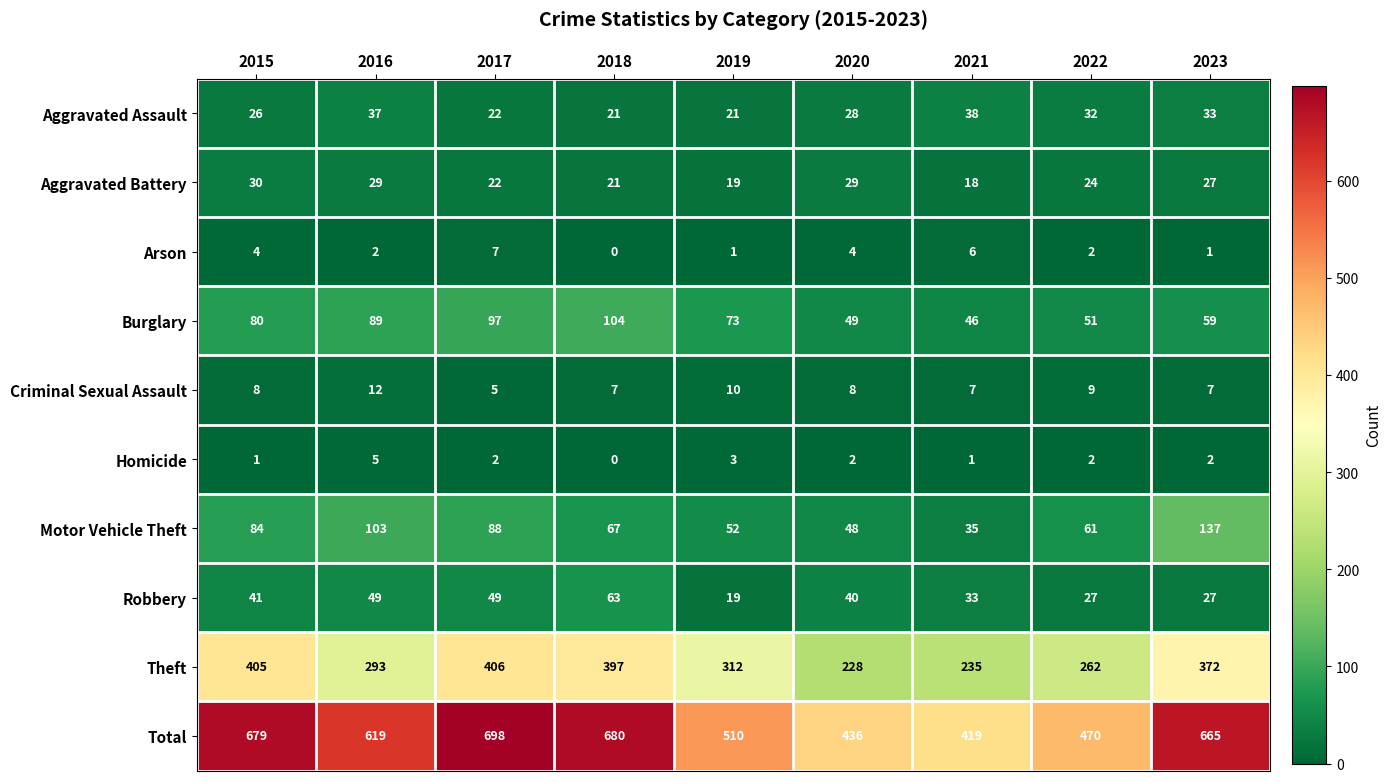

What is the difference between the second highest and minimum values in the Motor Vehicle Theft series?

68